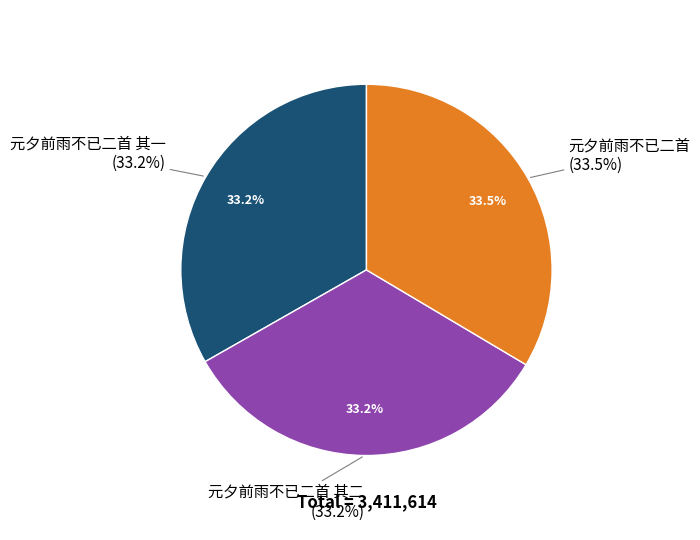

Rank the categories by value from lowest to highest.

元夕前雨不已二首 其二, 元夕前雨不已二首 其一, 元夕前雨不已二首